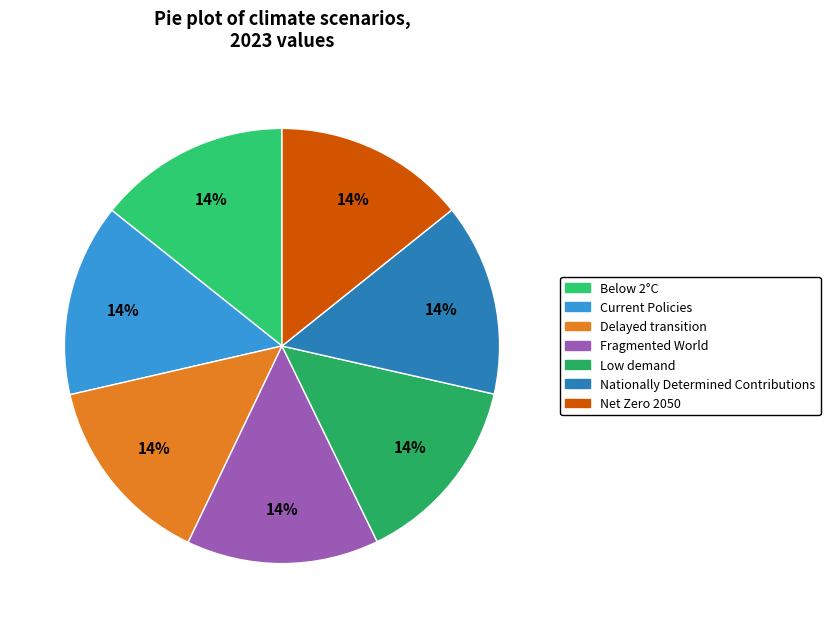

Which slice is the largest?

Fragmented World